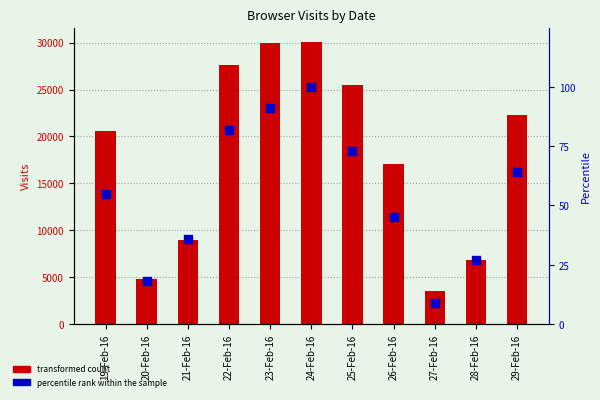

At which category is the sum across all series the highest?

24-Feb-16